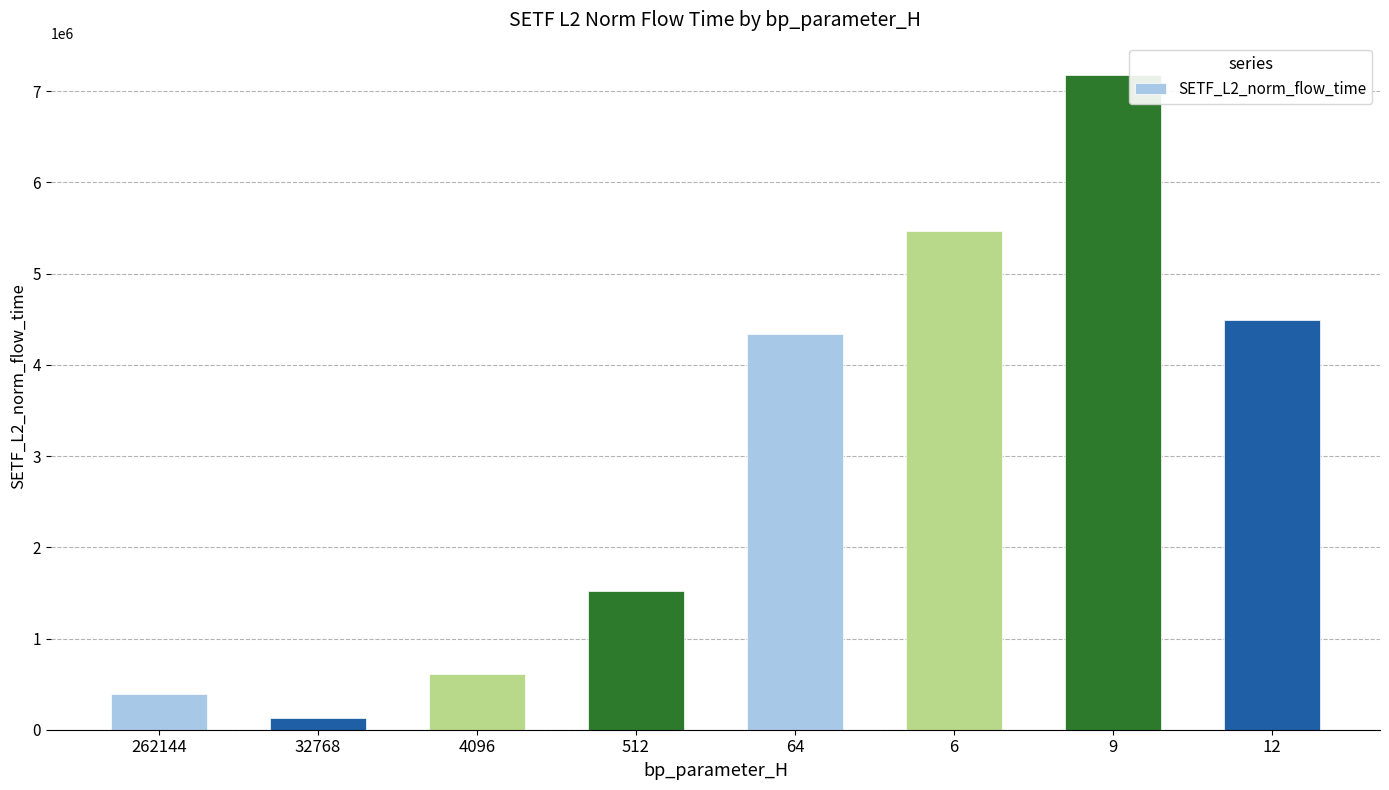

Reading left to right, list all the values displayed in this chart.

395214.7	131487.9	609757.3	1521058.7	4333866.9	5462975.0	7173329.4	4486572.0